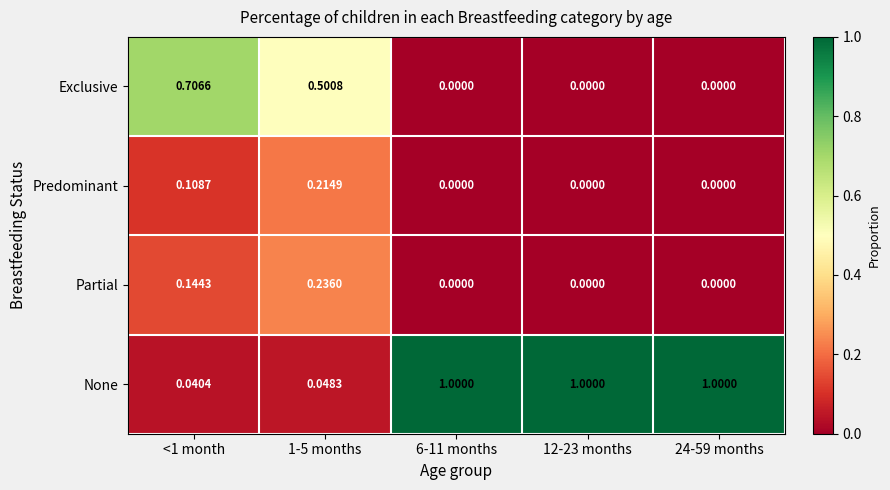

Which series has the widest spread of values?

None